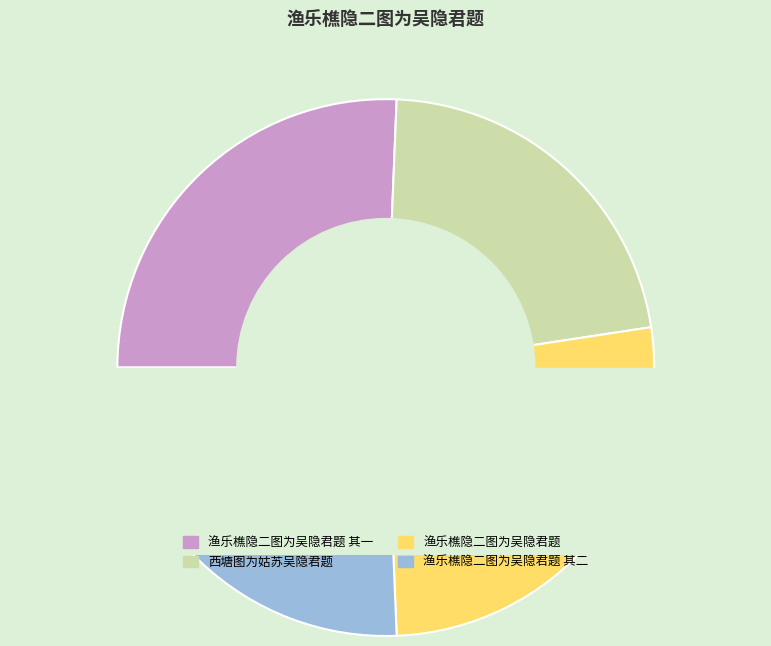

To the nearest percent, what is the difference between the 渔乐樵隐二图为吴隐君题 and 渔乐樵隐二图为吴隐君题 其二 slice percentages?

1%